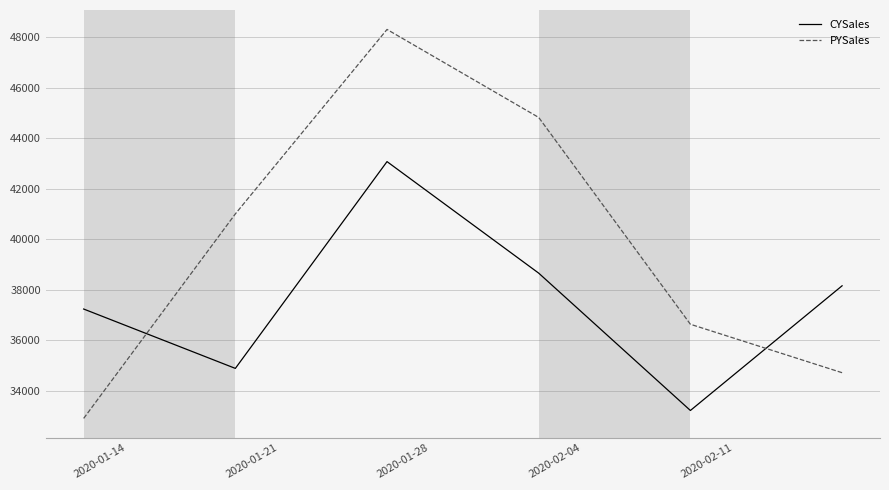

What is the sum of all CYSales values?

225177.2